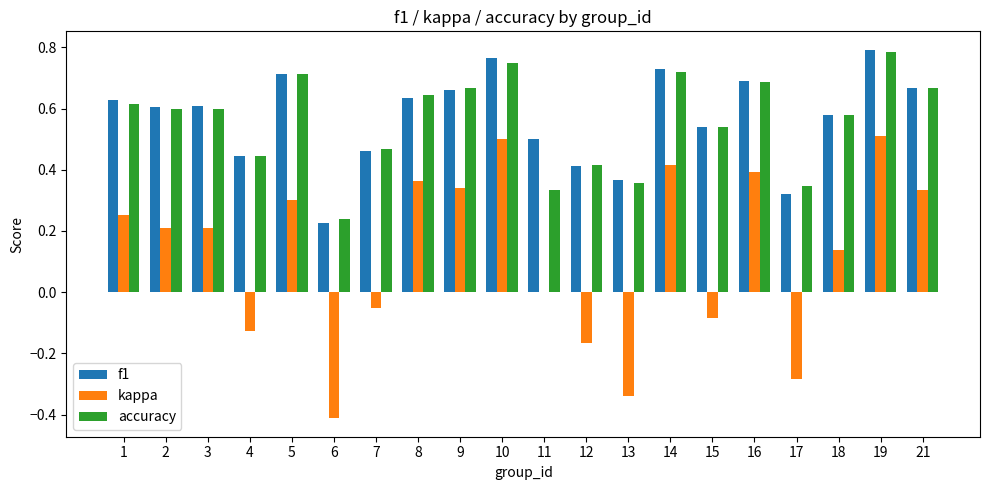

The f1 series shows 1.1 at 5. True or false?

False